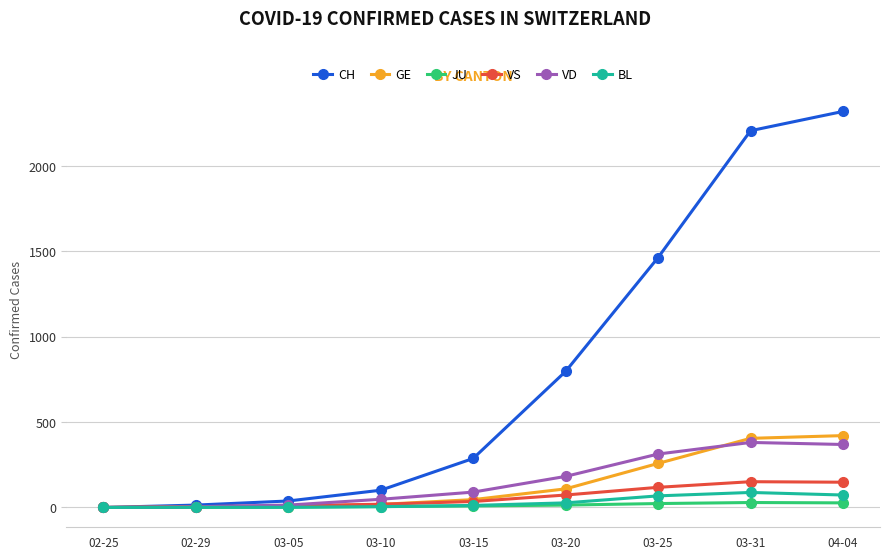

Between 02-29 and 03-31, which series saw the biggest shift?

CH